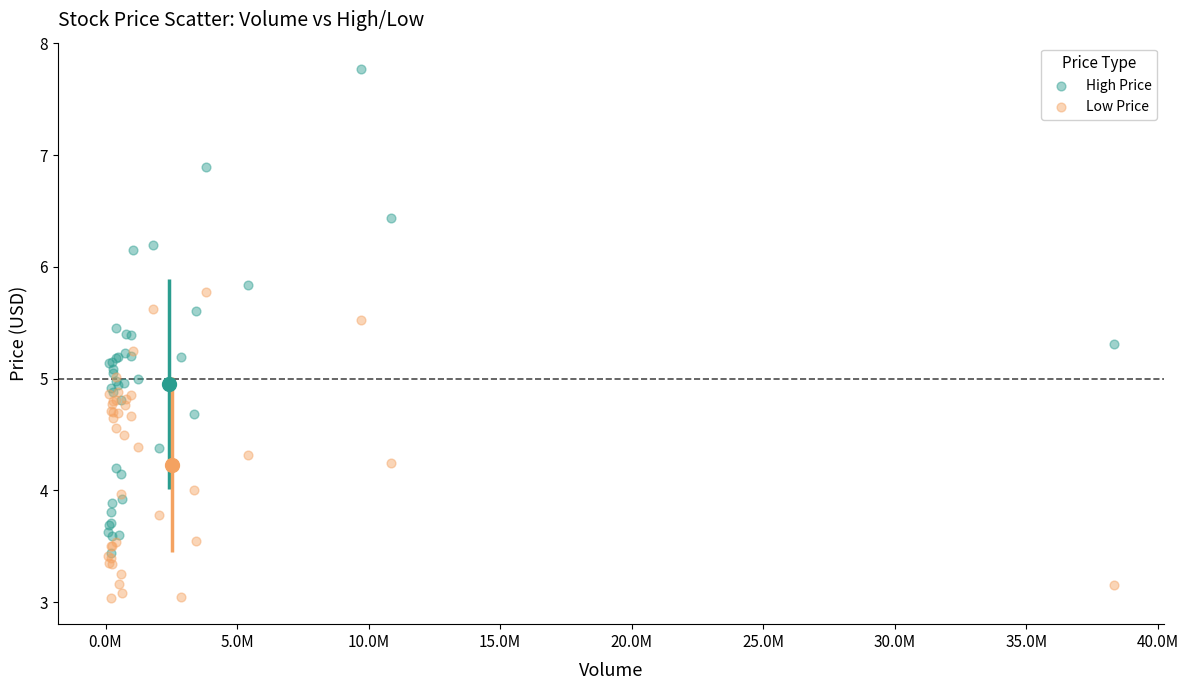

What are all the series names shown in the legend?

High Price, Low Price